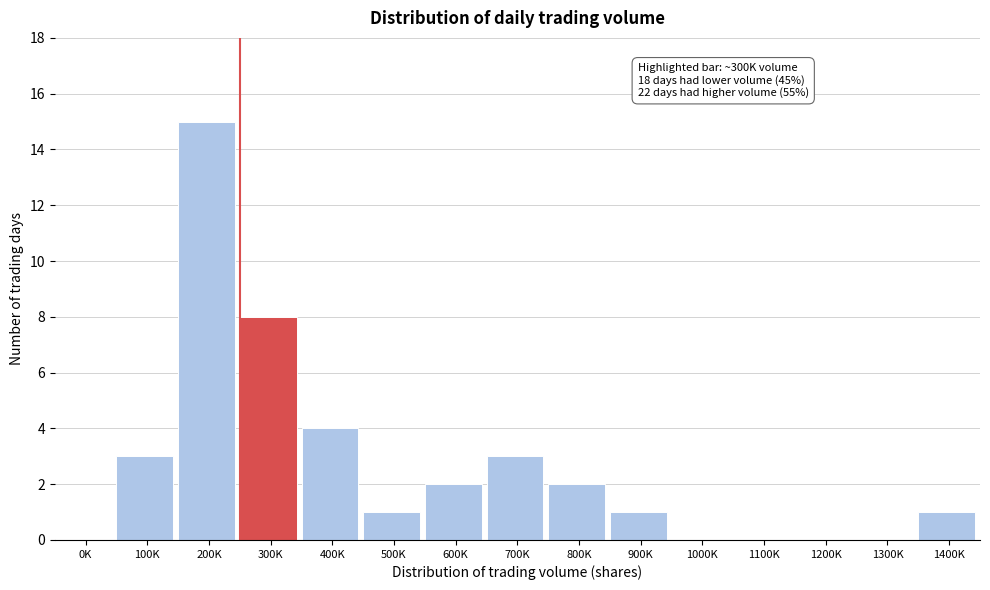

Reading left to right, extract all data points from this chart.

0K=0	100K=3	200K=15	300K=8	400K=4	500K=1	600K=2	700K=3	800K=2	900K=1	1000K=0	1100K=0	1200K=0	1300K=0	1400K=1